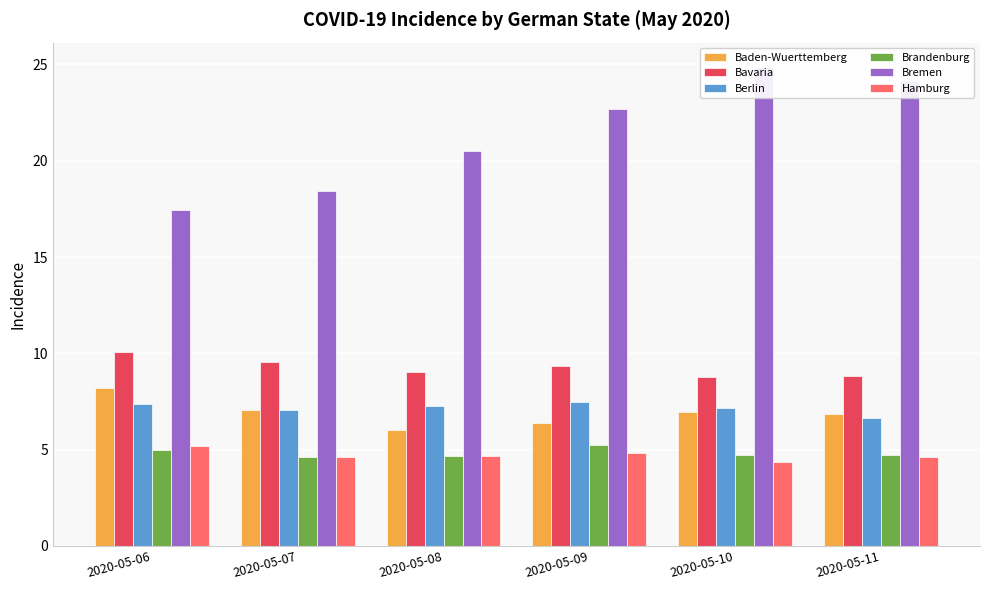

How many groups of bars are there?

6